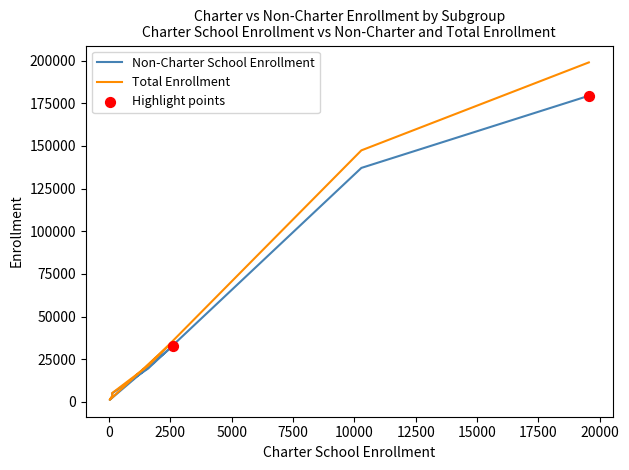

What are all the series names shown in the legend?

Non-Charter School Enrollment, Total Enrollment